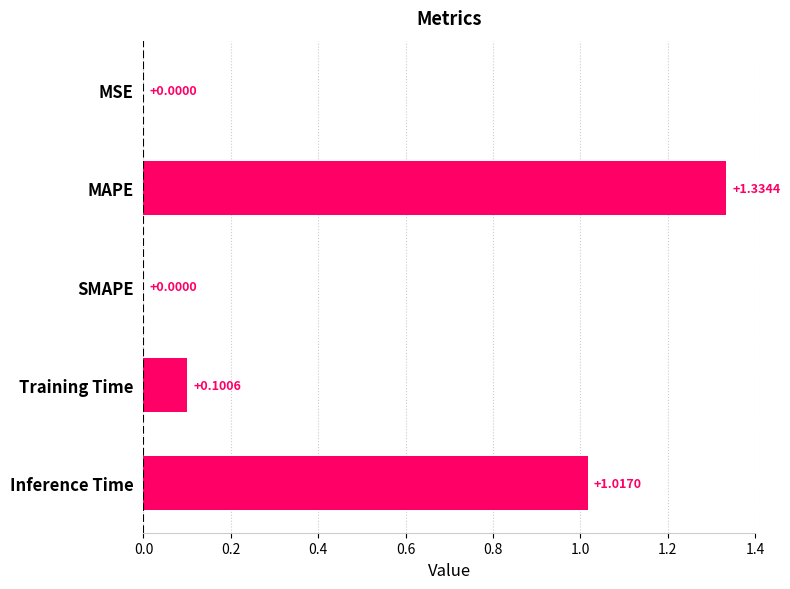

What is the change in value from Inference Time to Training Time?

-0.9